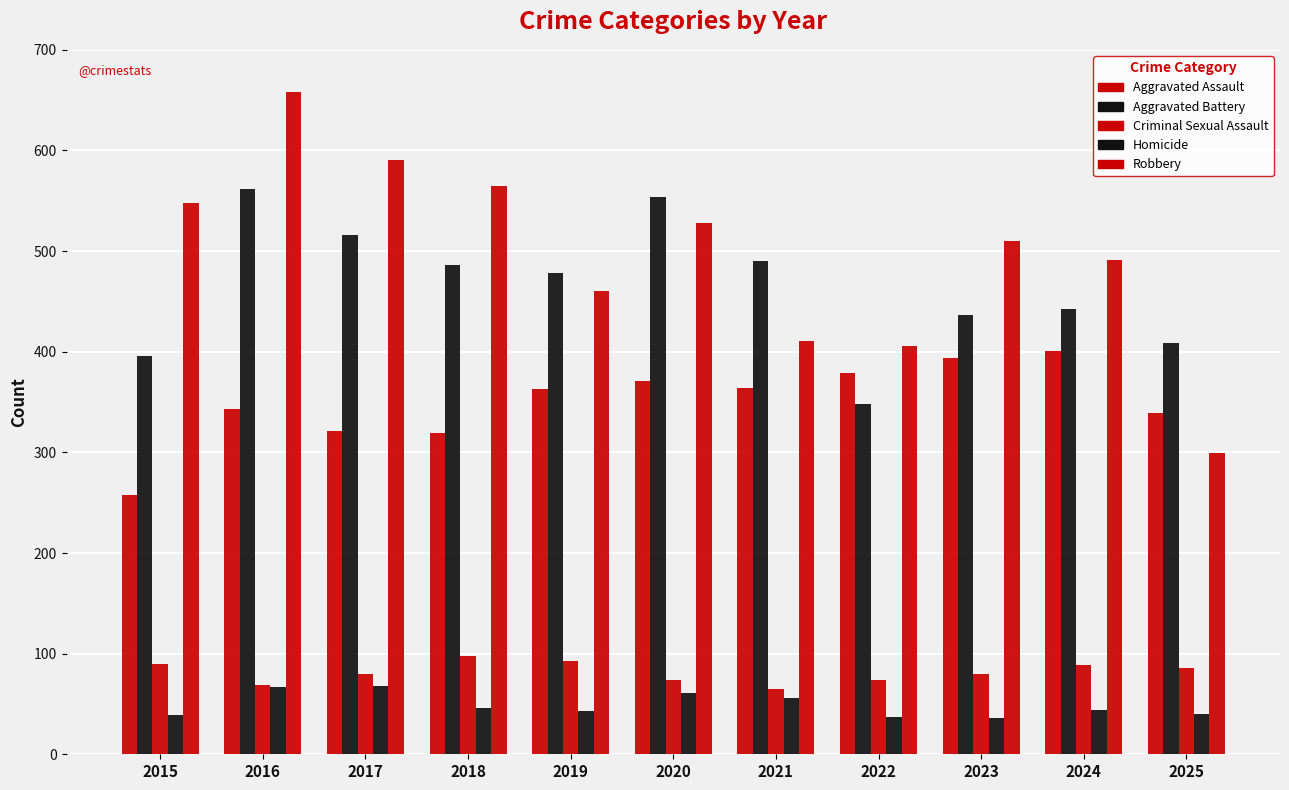

What is the difference between the second highest and minimum values in the Robbery series?

292